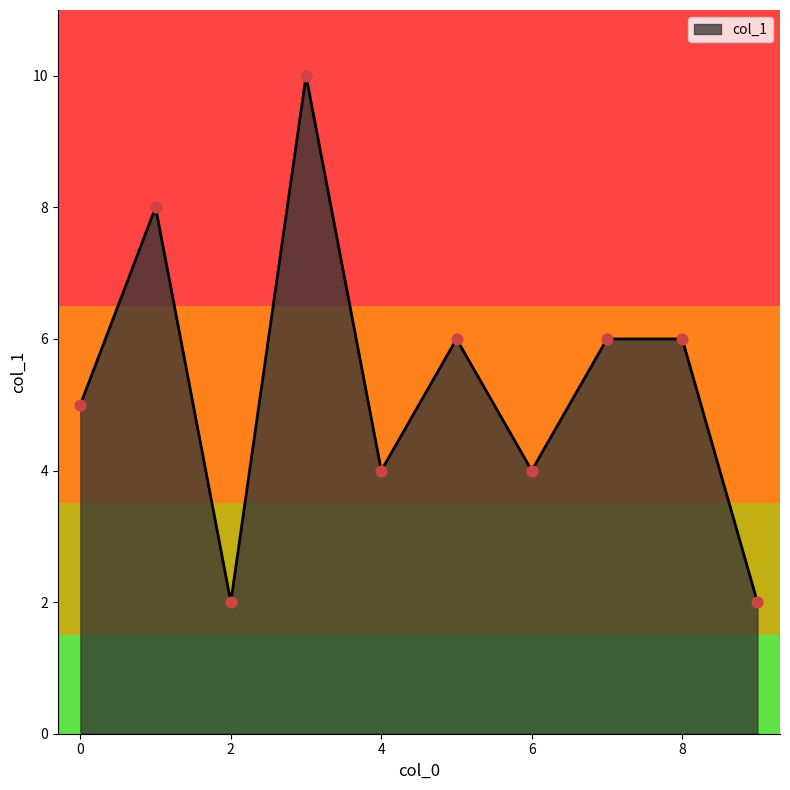

What is the greatest value displayed?

10